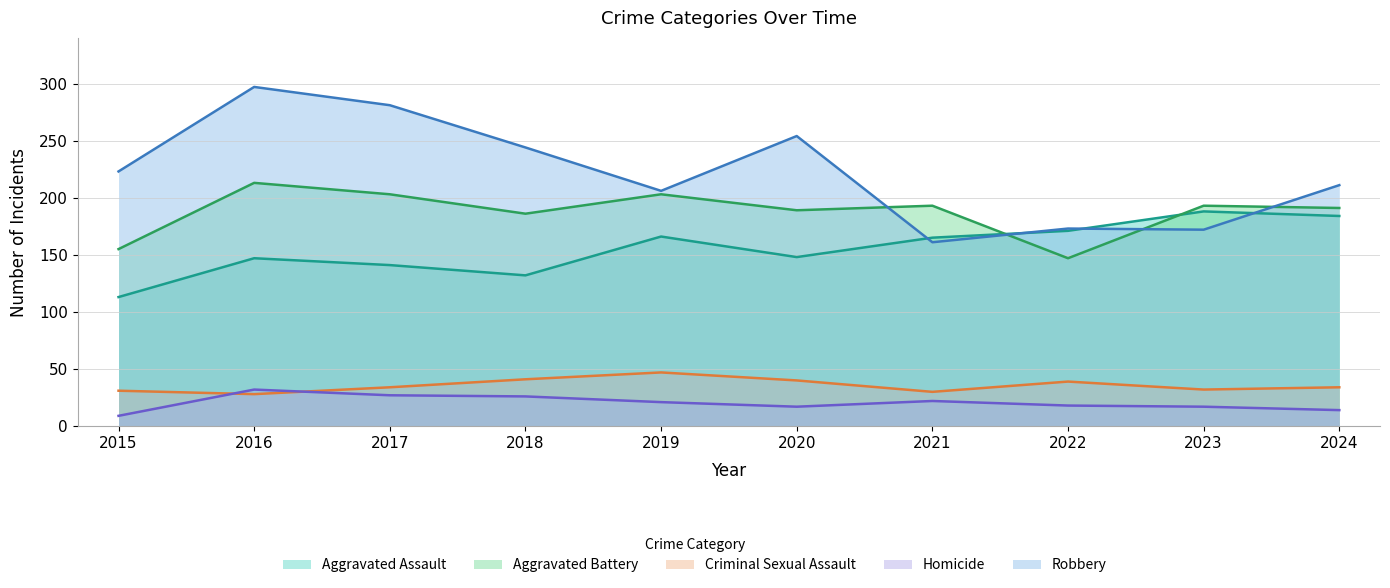

At which label does Aggravated Battery first exceed 193?

2016